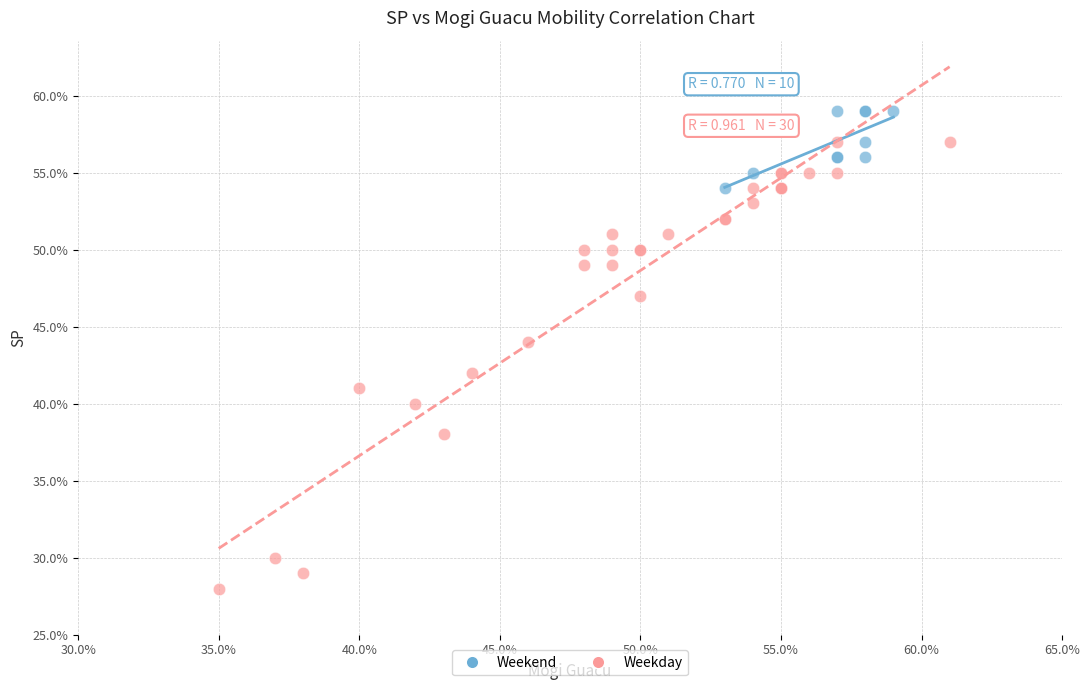

Which series reaches the minimum Y coordinate?

Weekday